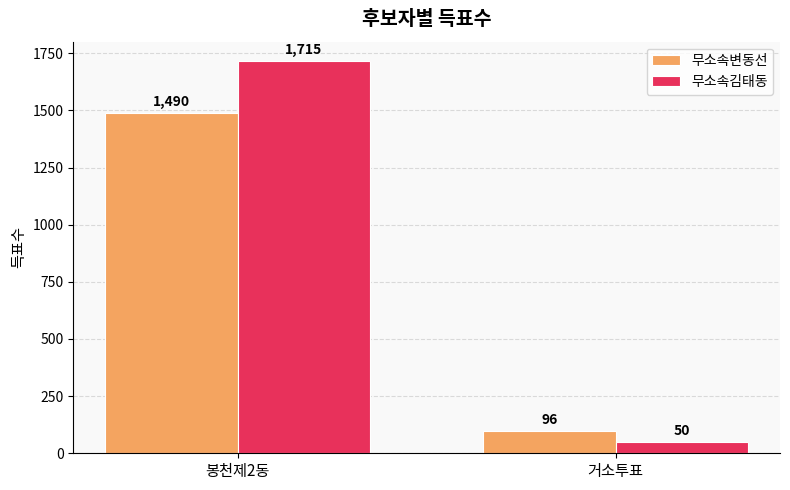

Reading left to right, what are all the values shown in this chart?

무소속변동선: 봉천제2동=1490	거소투표=96
무소속김태동: 봉천제2동=1715	거소투표=50